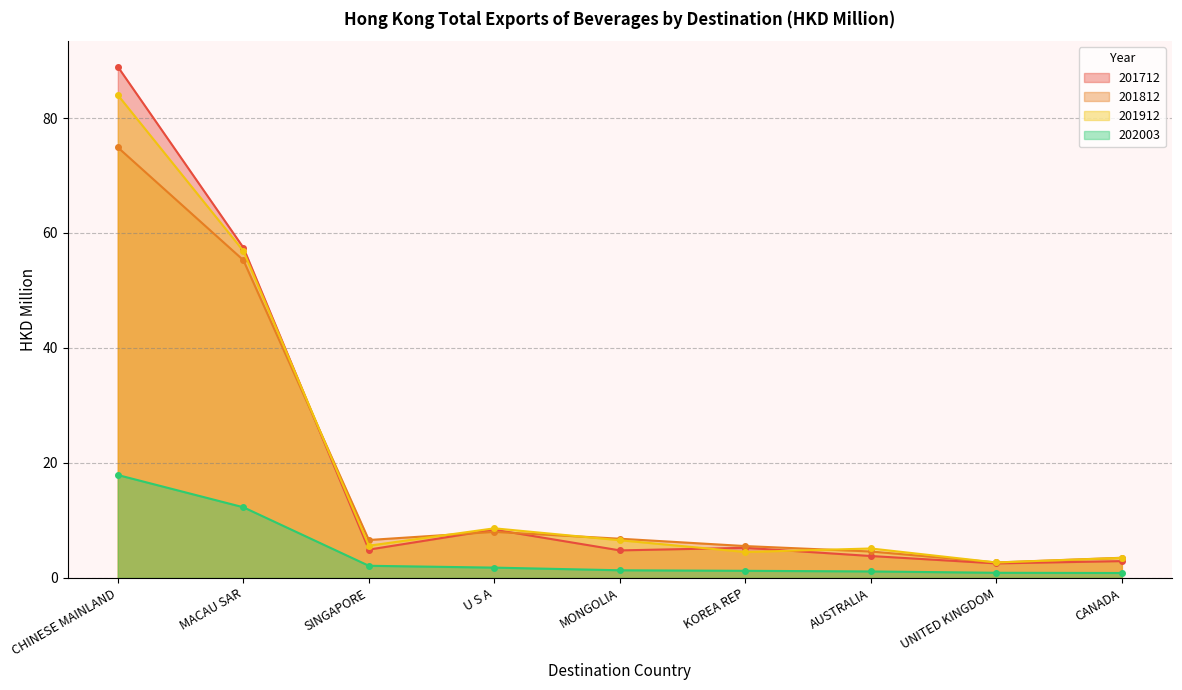

What is the difference between the highest and lowest values at CANADA?

2.6